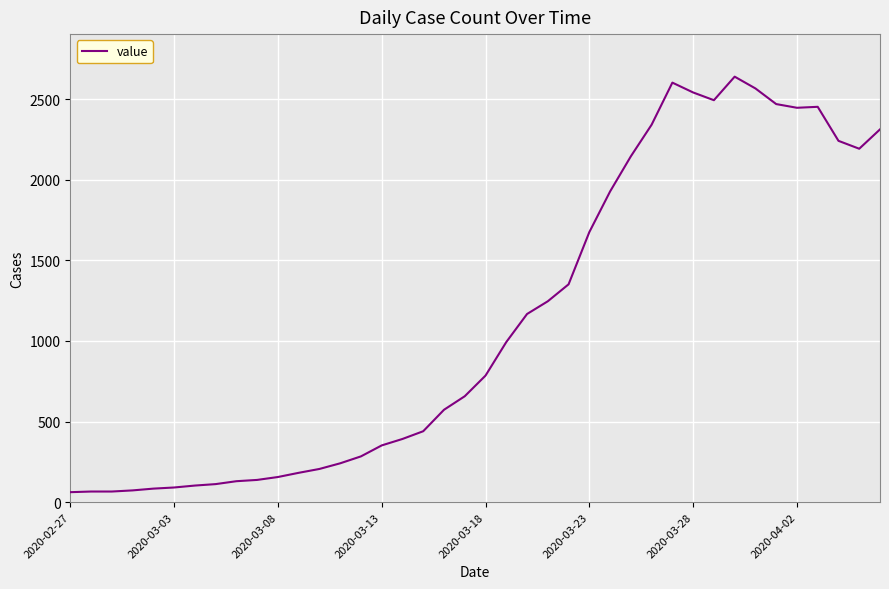

What is the smallest value displayed?

62